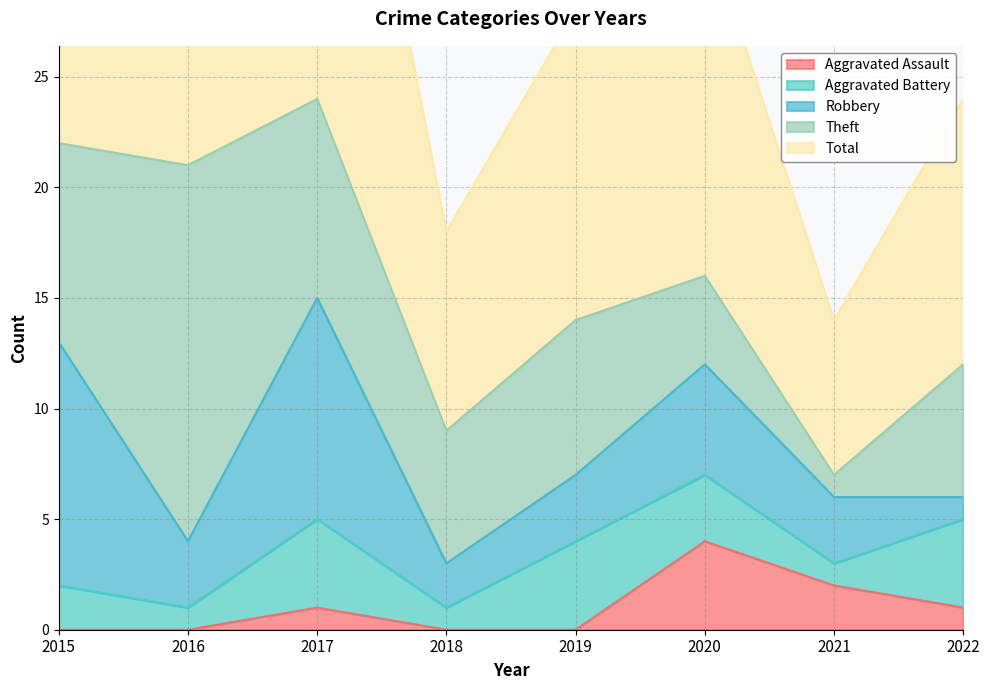

What is the spread (max minus min) of values at 2021?

6